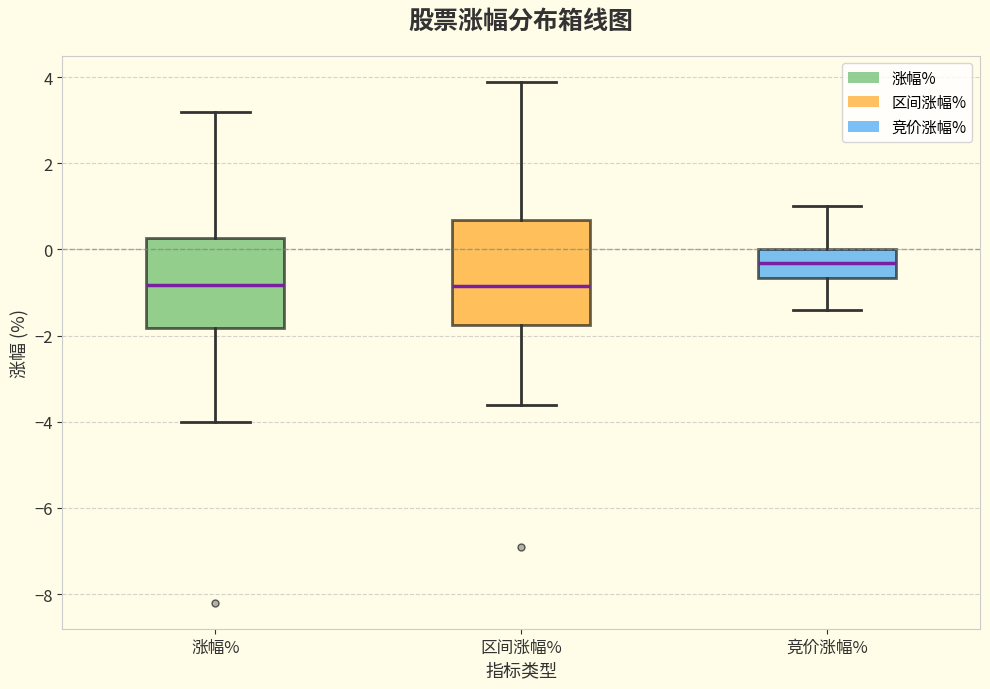

Comparing the boxes themselves (not the whiskers), which one is the tallest?

区间涨幅%